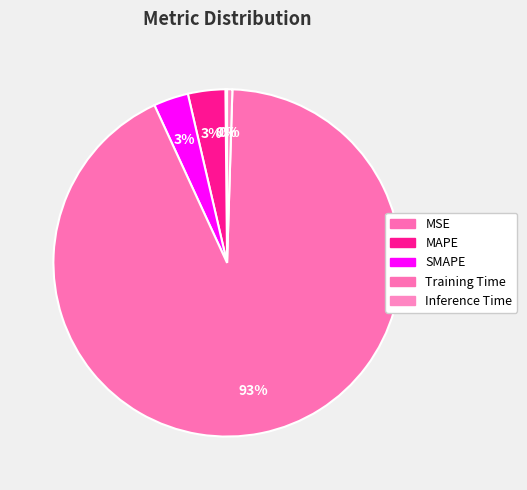

True or false: SMAPE accounts for 1% of the total.

False